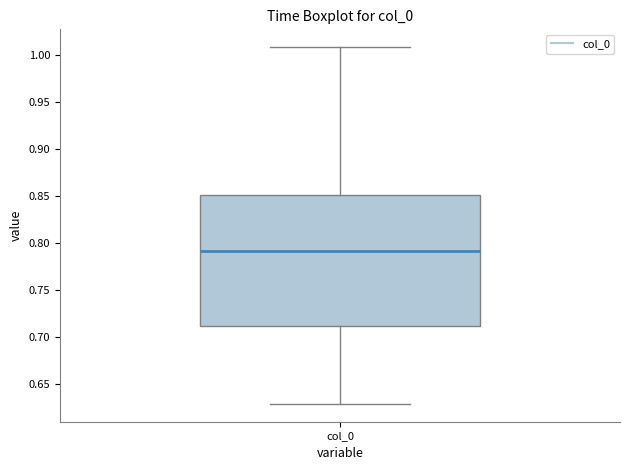

Transcribe this box plot: give where the median line is, the range the box spans, and where the two whiskers end, as read against the y-axis. The values are not printed on the chart, so give them approximately, as read against the axis.

median 0.79, box 0.71 to 0.85, whiskers 0.63 to 1.01